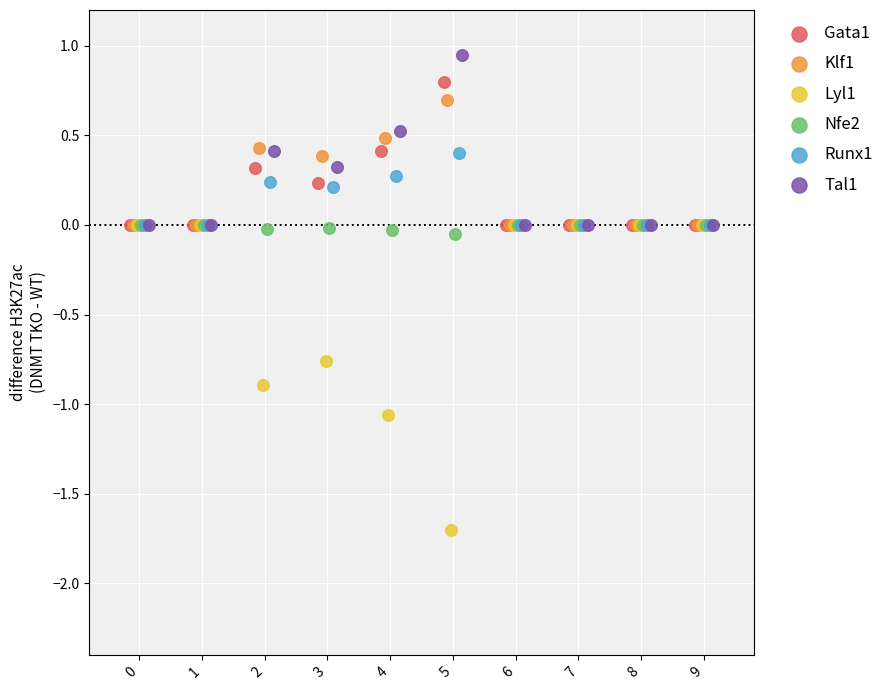

Which series reaches the maximum Y coordinate?

Tal1